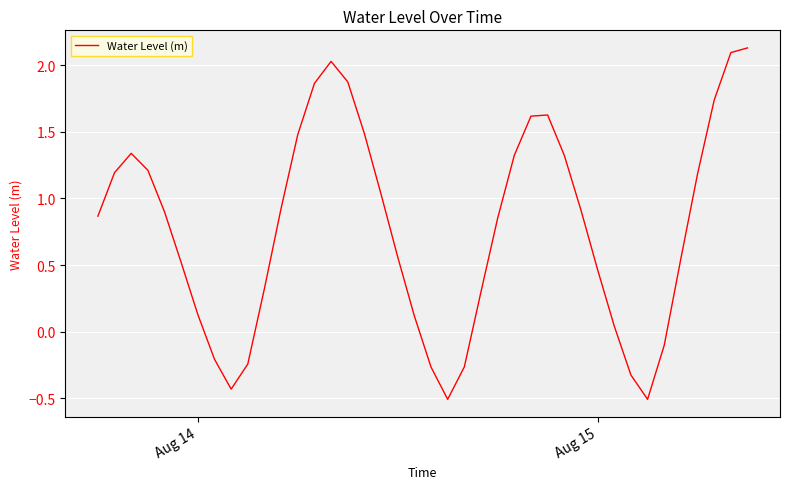

What is the smallest value displayed?

-0.5